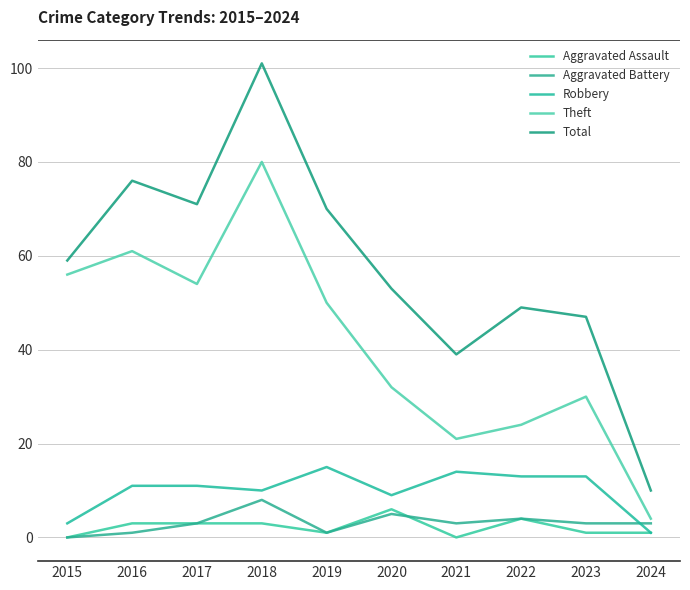

Count the Aggravated Battery values in the range 1 to 4.

7